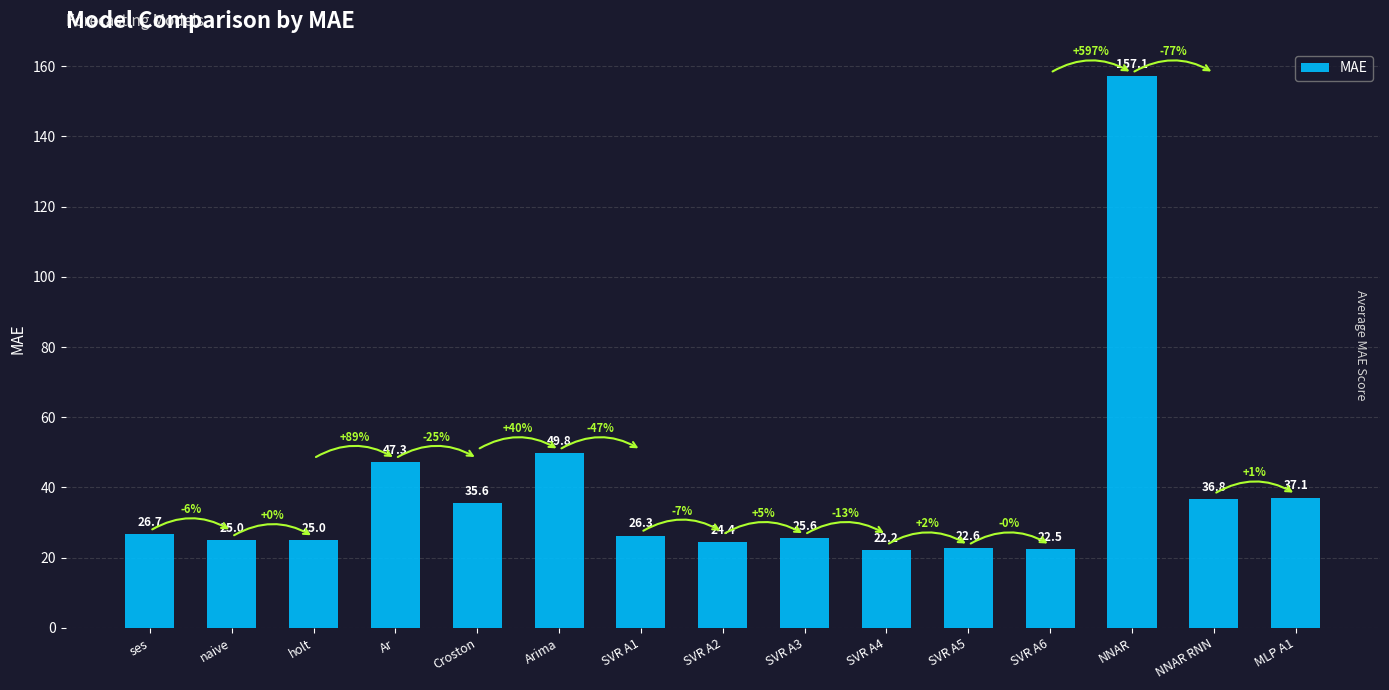

The value at SVR A1 is 26.3. True or false?

True